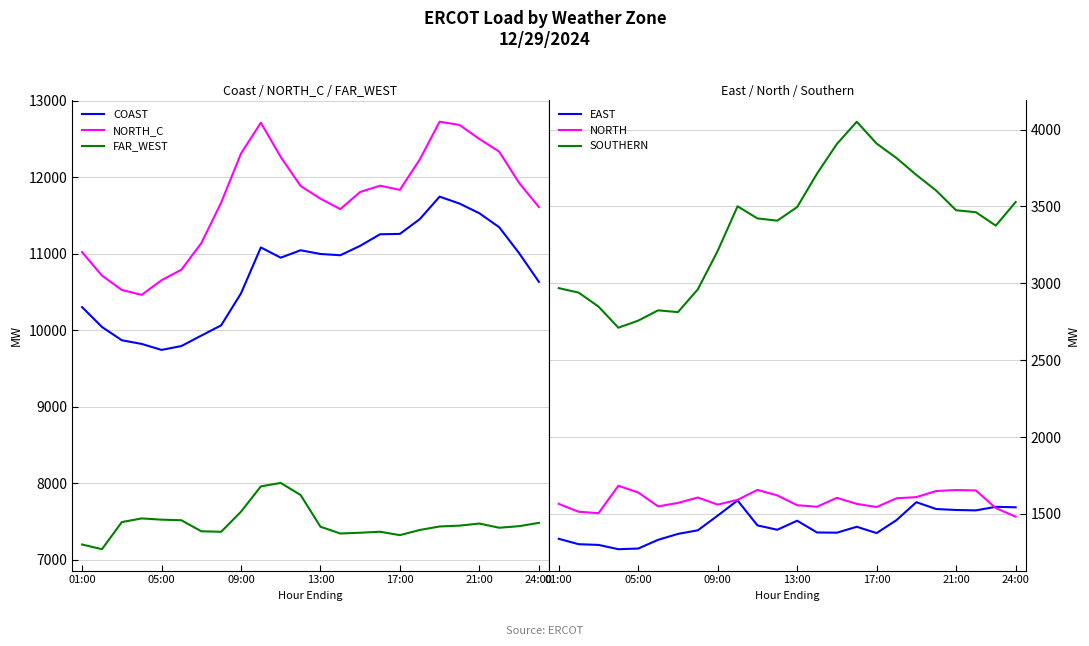

Is it true that EAST equals 852.9 at 01:00?

False